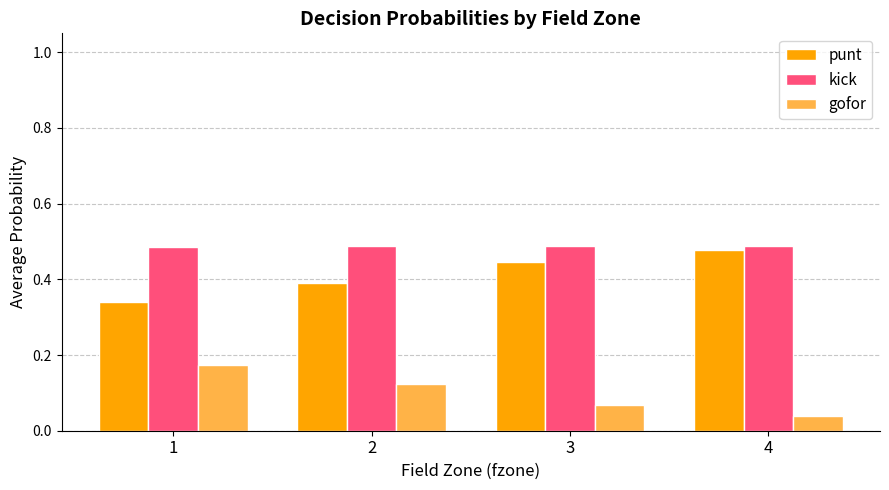

List the series in order of their peak value, highest first.

kick, punt, gofor